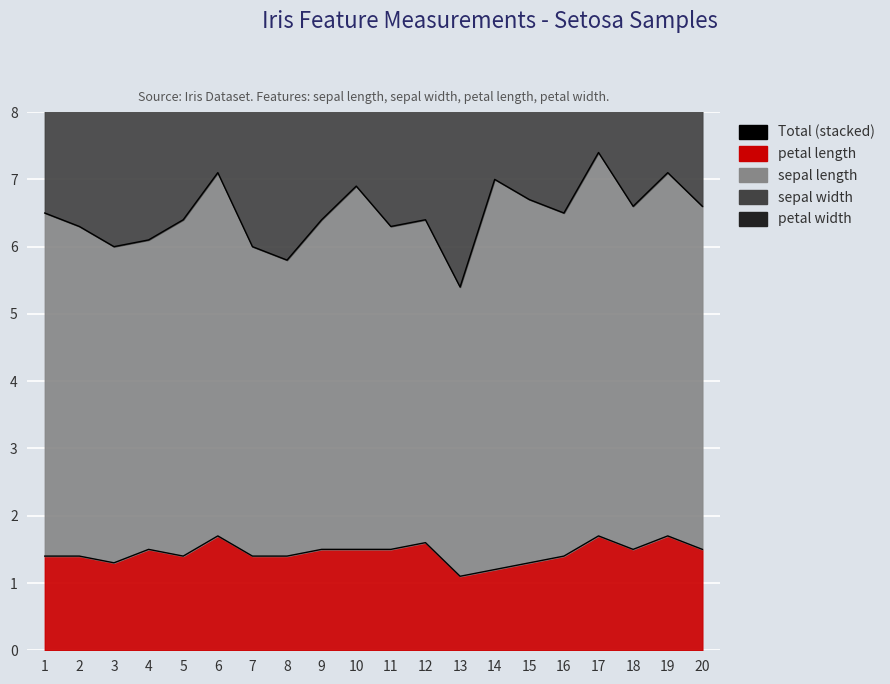

True or false: the data has more than 0 interior local peaks.

True